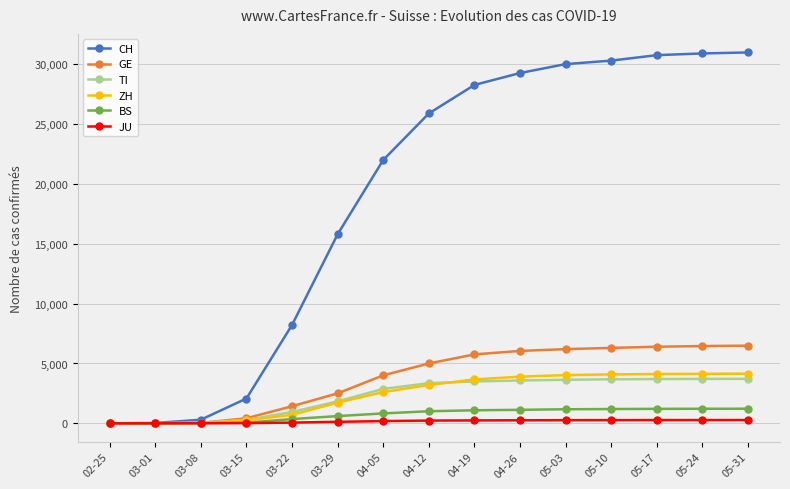

The value of TI at 04-19 is 3498. True or false?

True